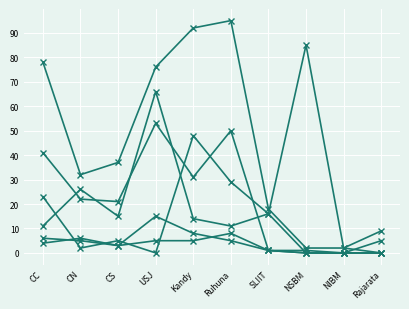

Which has a higher value, USJ or CS?

USJ